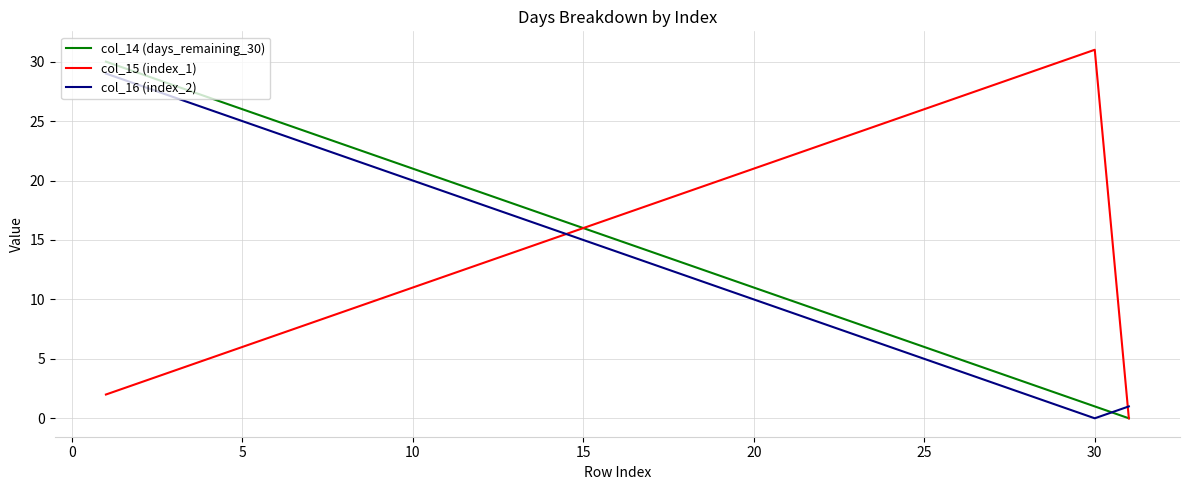

How many series are shown in this chart?

3